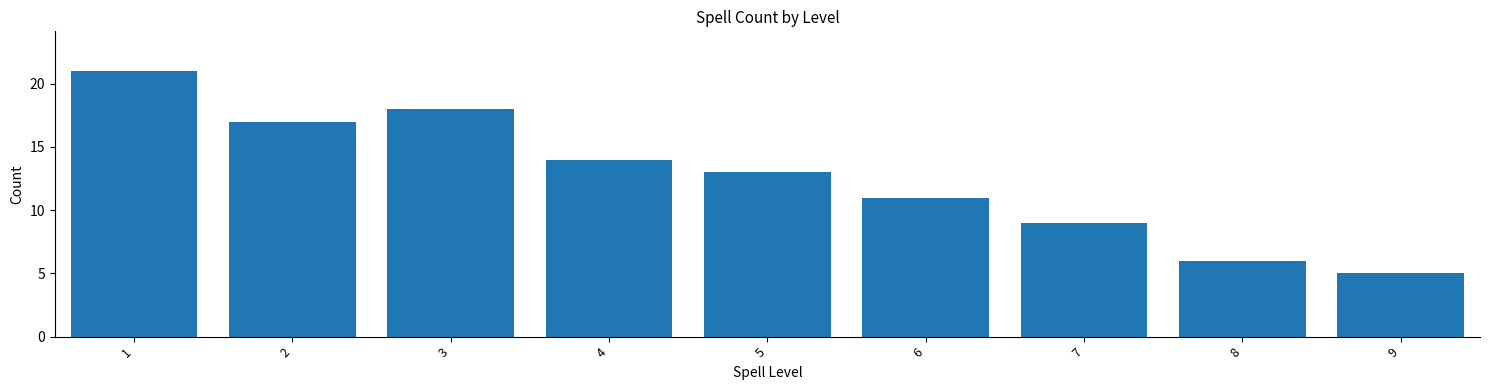

Reading left to right, transcribe all the data shown in this chart.

21	17	18	14	13	11	9	6	5